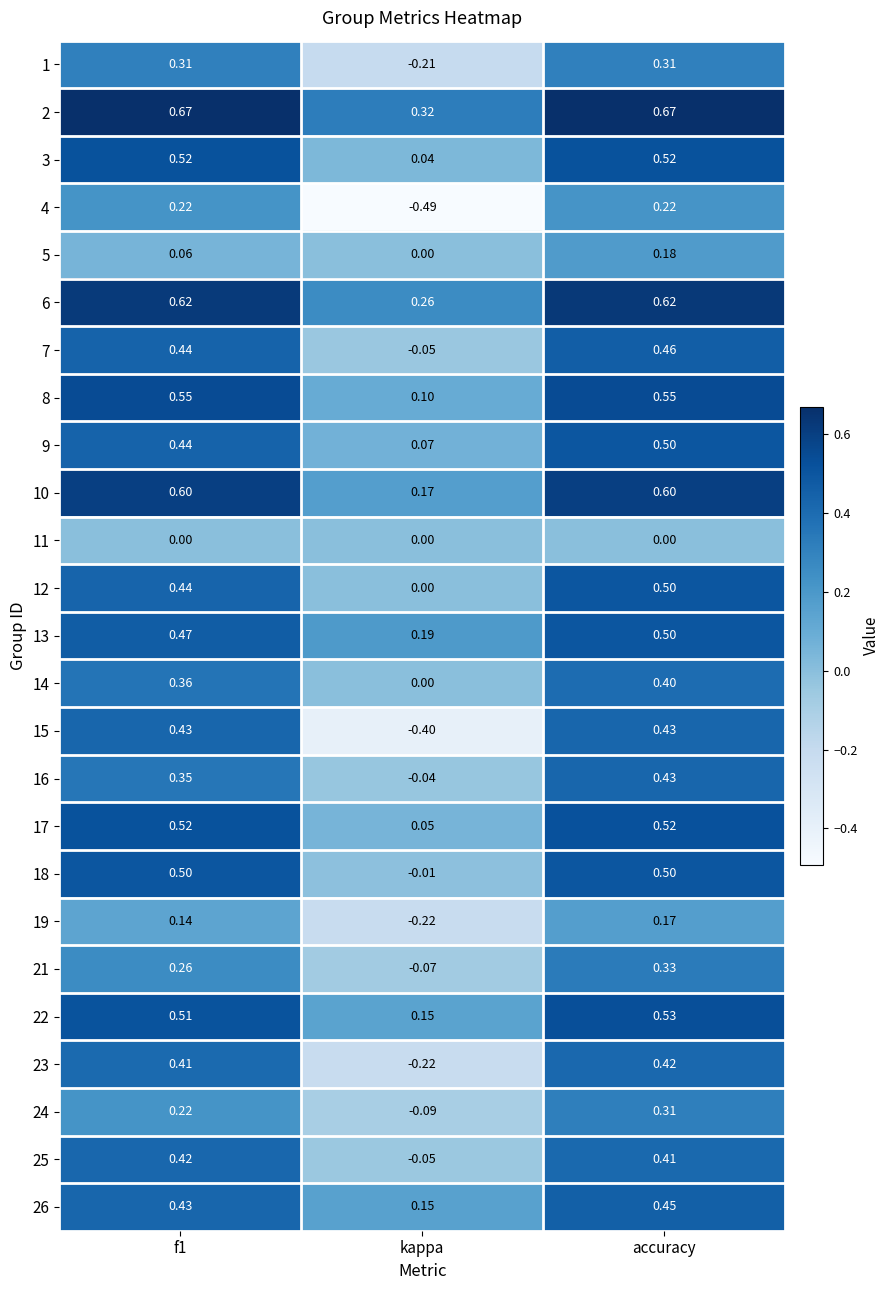

How many values in 12 are above zero?

2